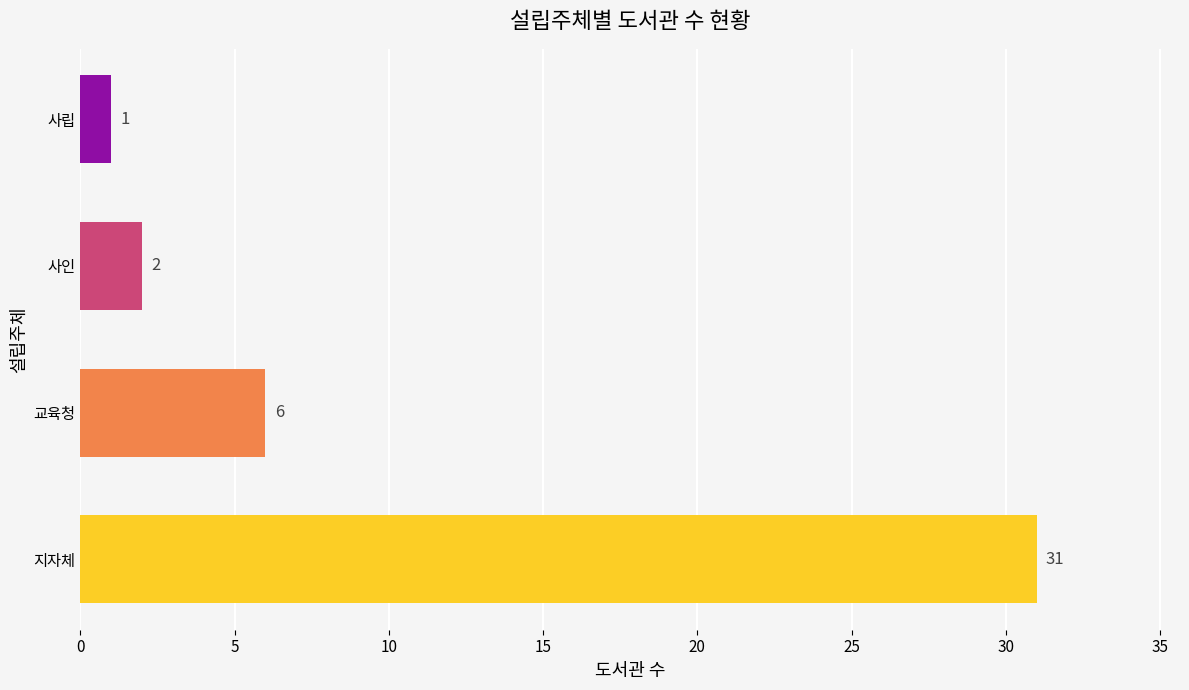

What is the ratio of the value at 지자체 to the value at 사립?

31.0